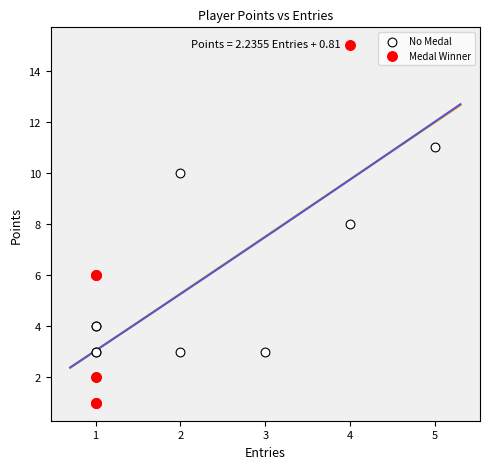

Which series has the largest Y range (max minus min)?

Medal Winner